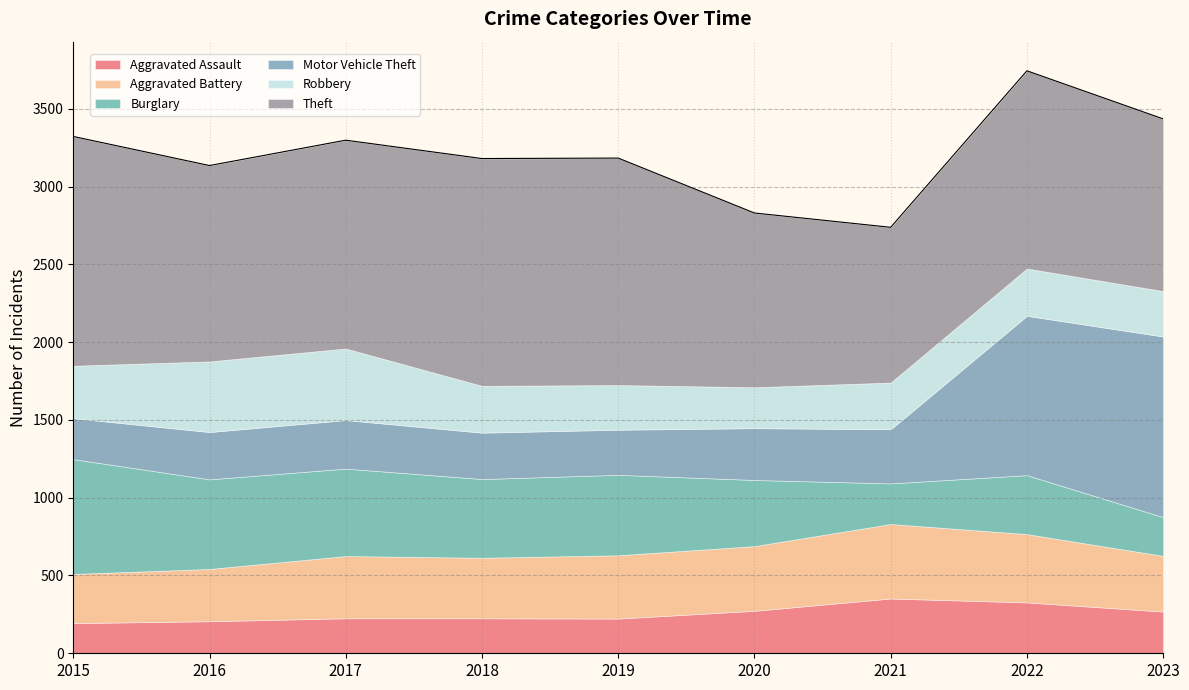

What is the total value across all series at 2023?

3435